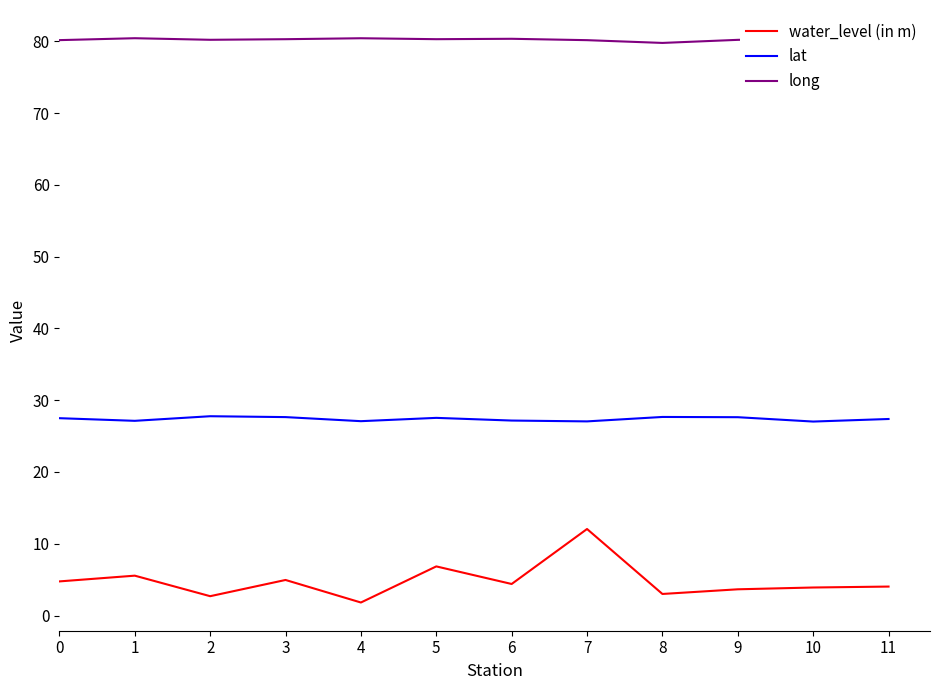

Rank the series by their maximum value, from lowest to highest.

water_level (in m), lat, long